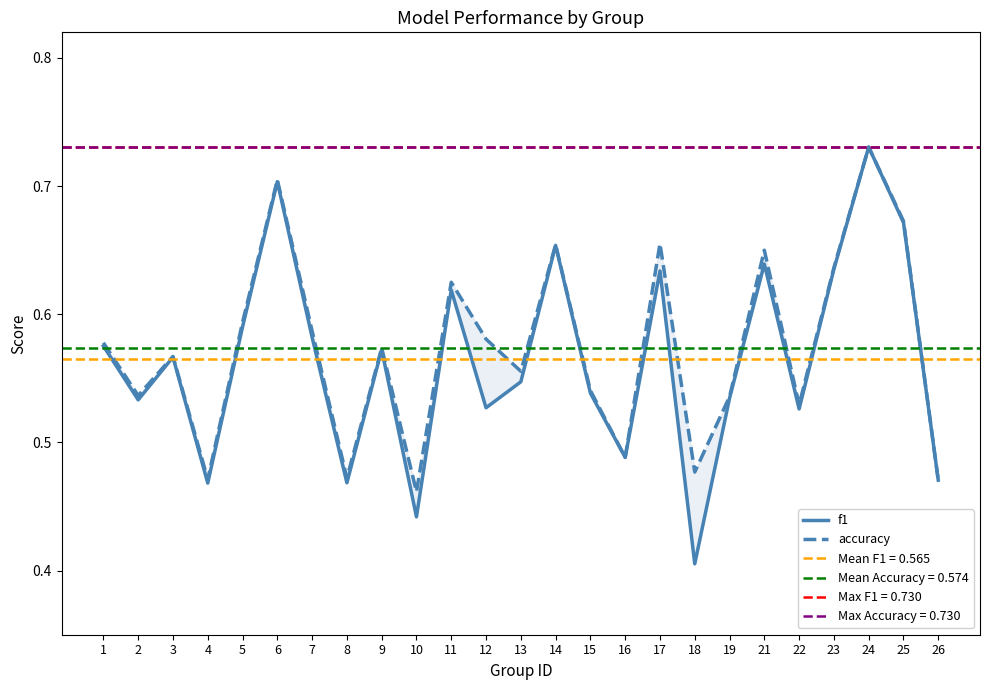

At which category is the sum across all series the highest?

24